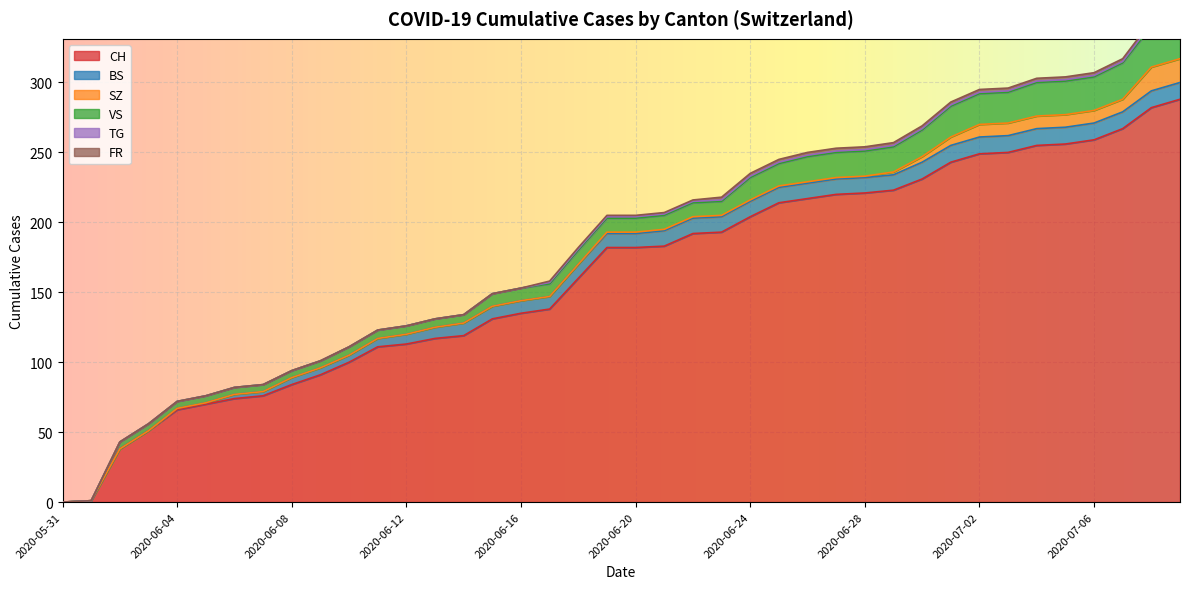

Which series has the largest total across all categories?

CH